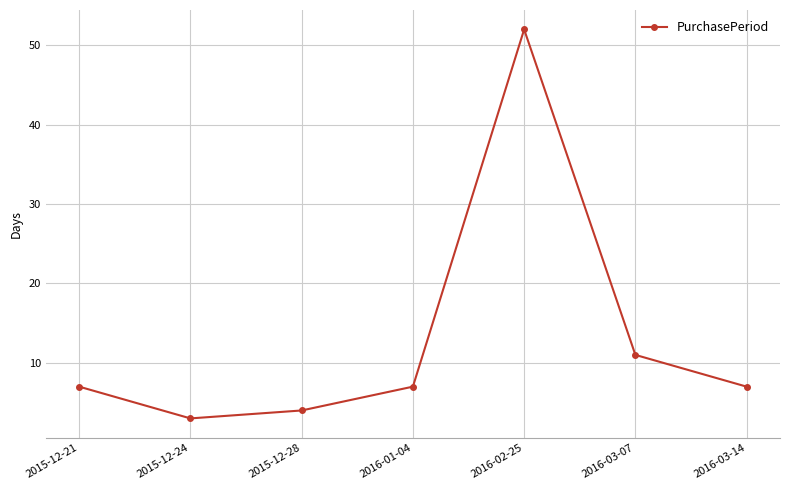

What is the value of the 1st point from the left?

7